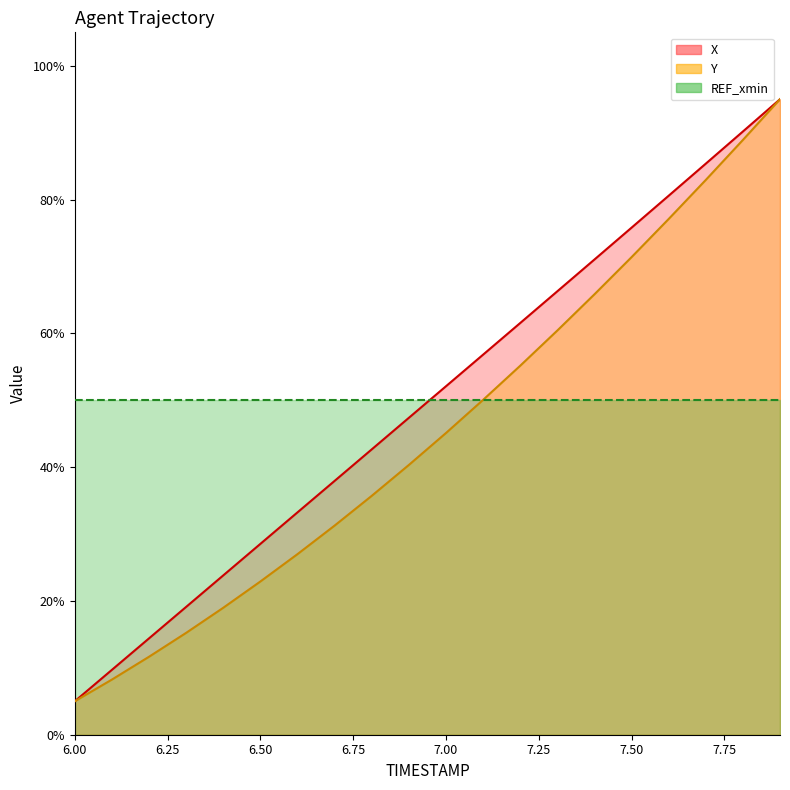

What is the minimum value shown in the chart?

5.0